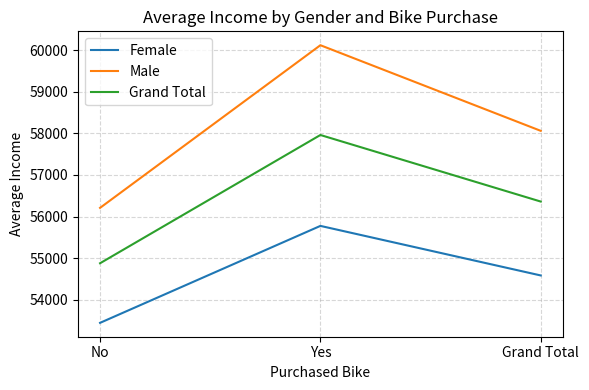

At which label is Grand Total closest to 56418?

Grand Total